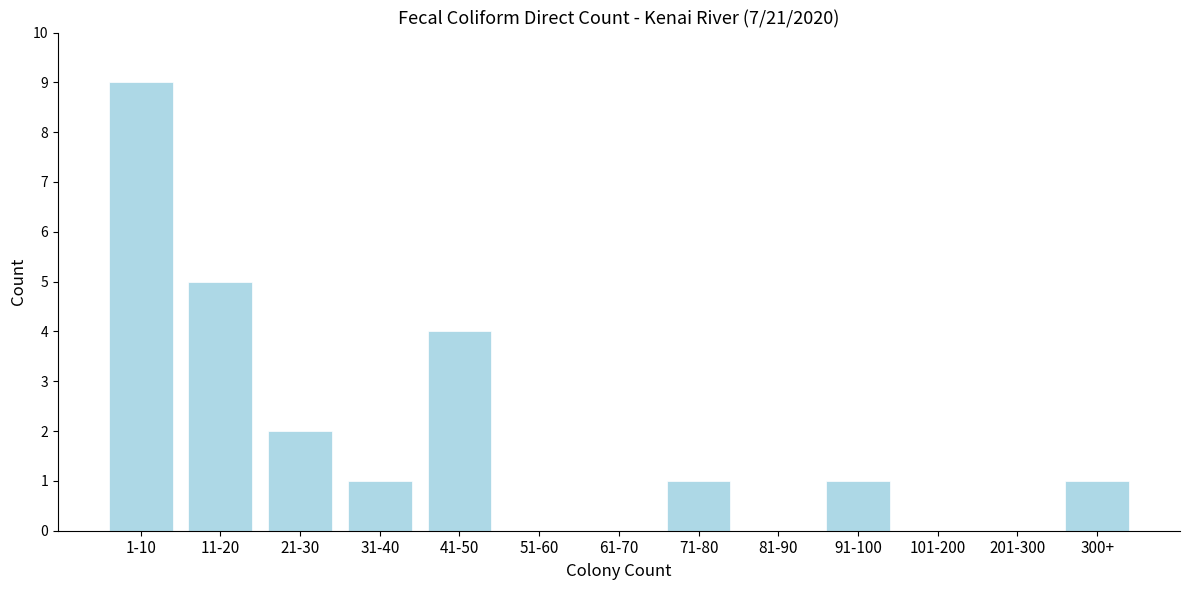

Reading left to right, what are all the values shown in this chart?

1-10=9	11-20=5	21-30=2	31-40=1	41-50=4	51-60=0	61-70=0	71-80=1	81-90=0	91-100=1	101-200=0	201-300=0	300+=1